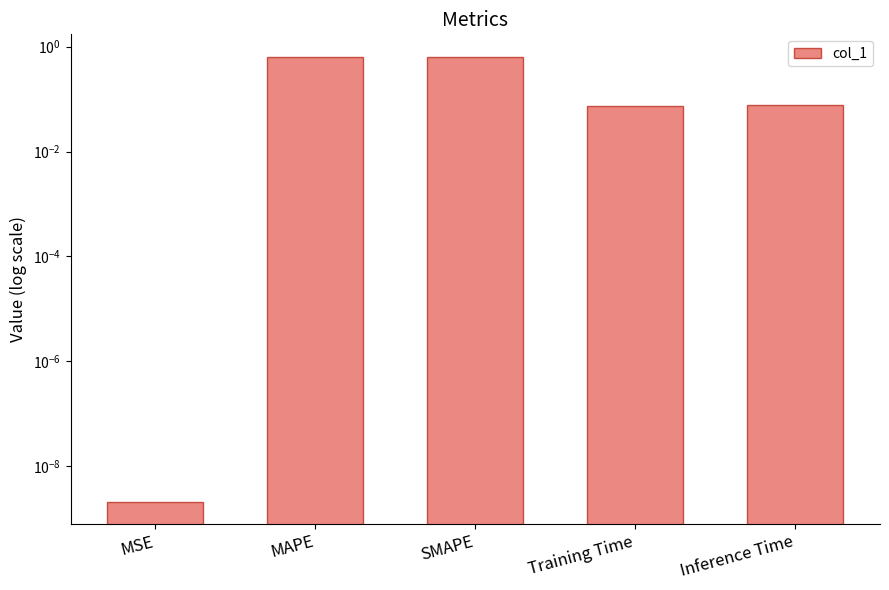

How many bars are there in total?

5